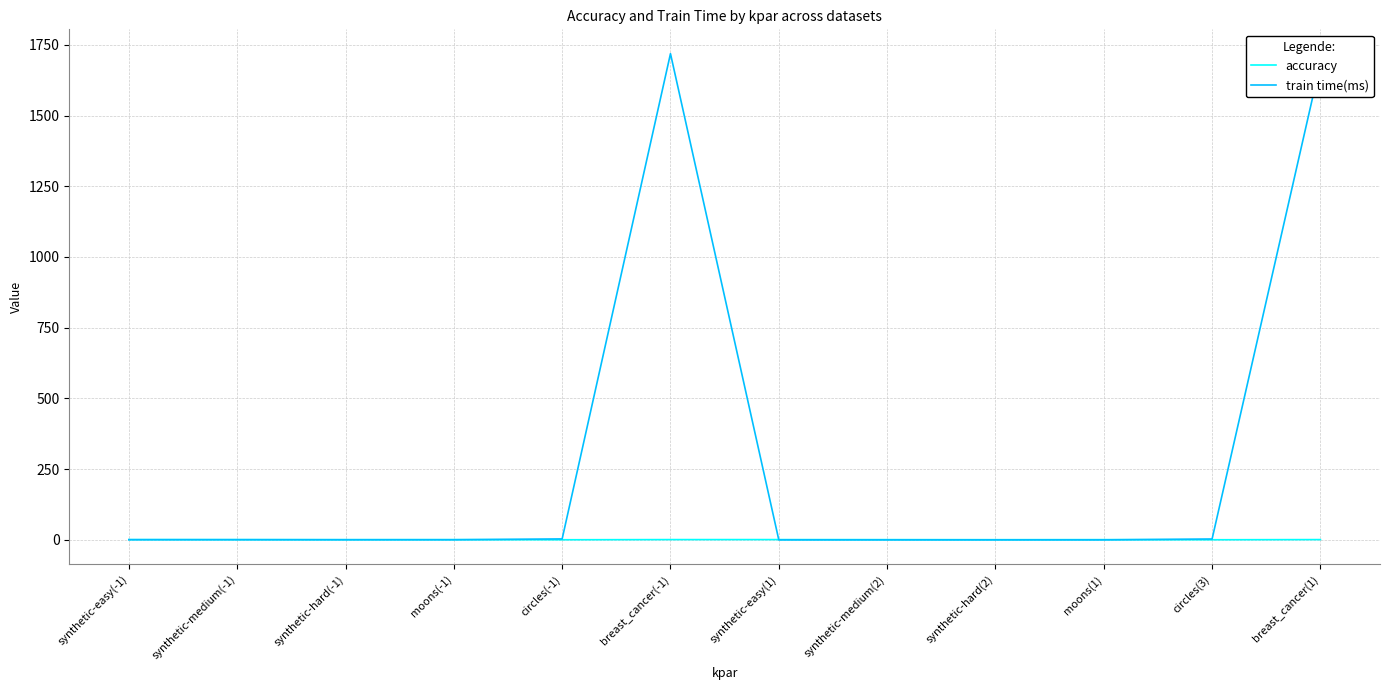

What is the maximum value shown in the chart?

1718.8